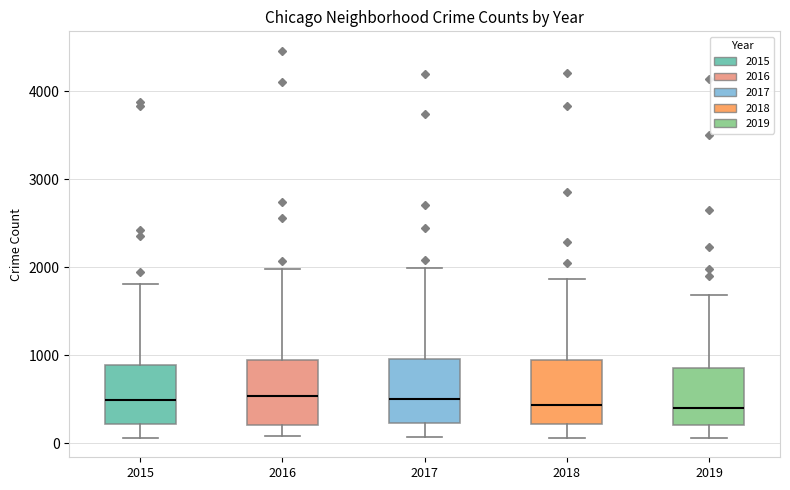

Reading left to right, transcribe this box plot: for each box, give where its median line is, the range the box spans, and where its two whiskers end, as read against the y-axis. The values are not printed on the chart, so give them approximately, as read against the axis.

2015: median 500, box 200 to 900, whiskers 100 to 1800
2016: median 500, box 200 to 900, whiskers 100 to 2000
2017: median 500, box 200 to 1000, whiskers 100 to 2000
2018: median 400, box 200 to 900, whiskers 100 to 1900
2019: median 400, box 200 to 900, whiskers 100 to 1700